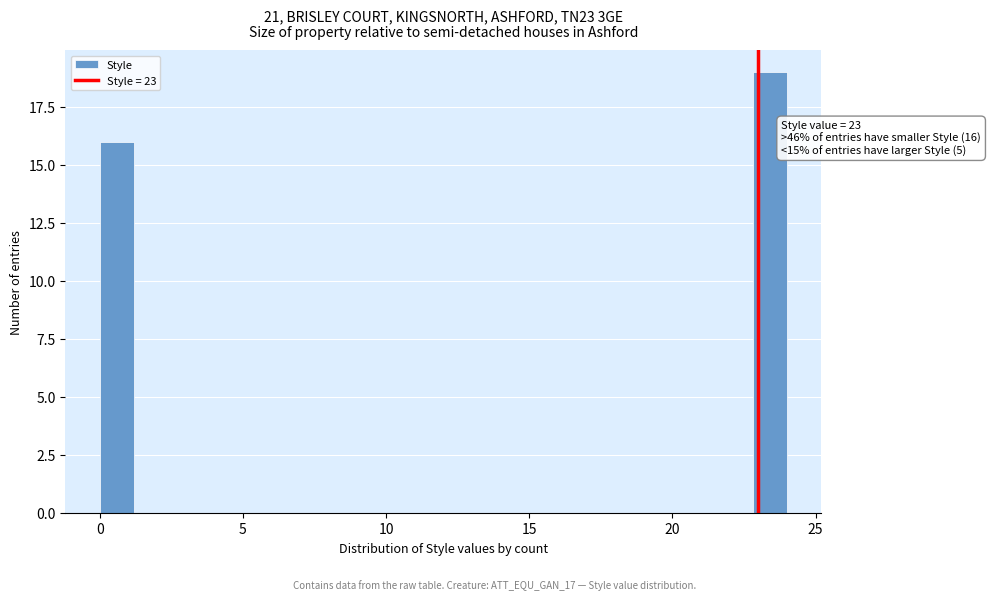

Read against the x-axis, roughly where is the centre of the tallest bar?

23.5